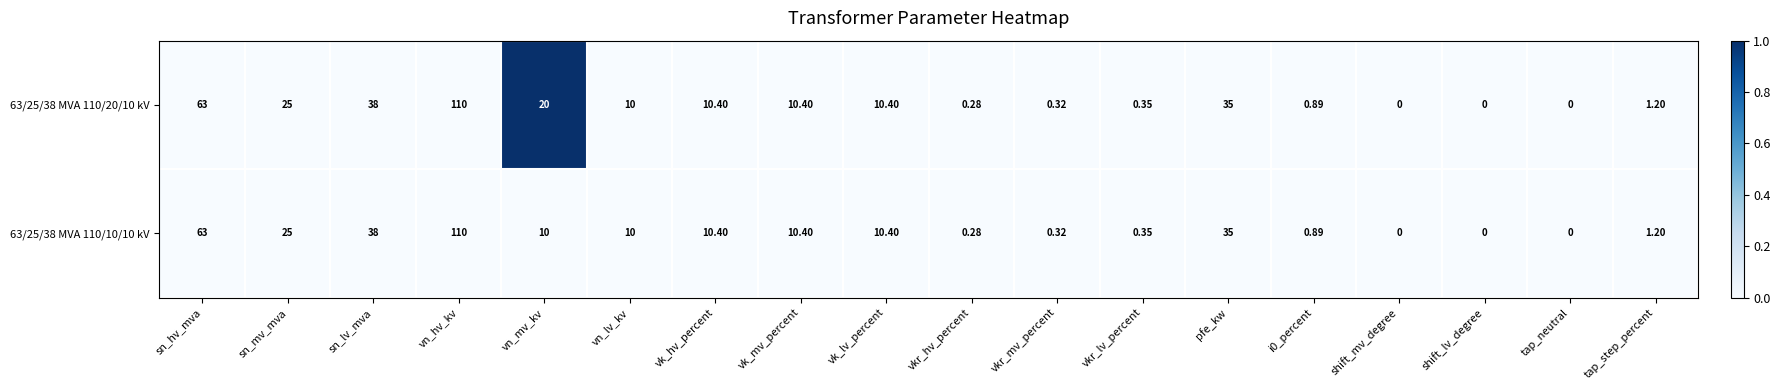

Is the value of 63/25/38 MVA 110/20/10 kV at sn_lv_mva greater than the value of 63/25/38 MVA 110/10/10 kV at vk_mv_percent?

Yes